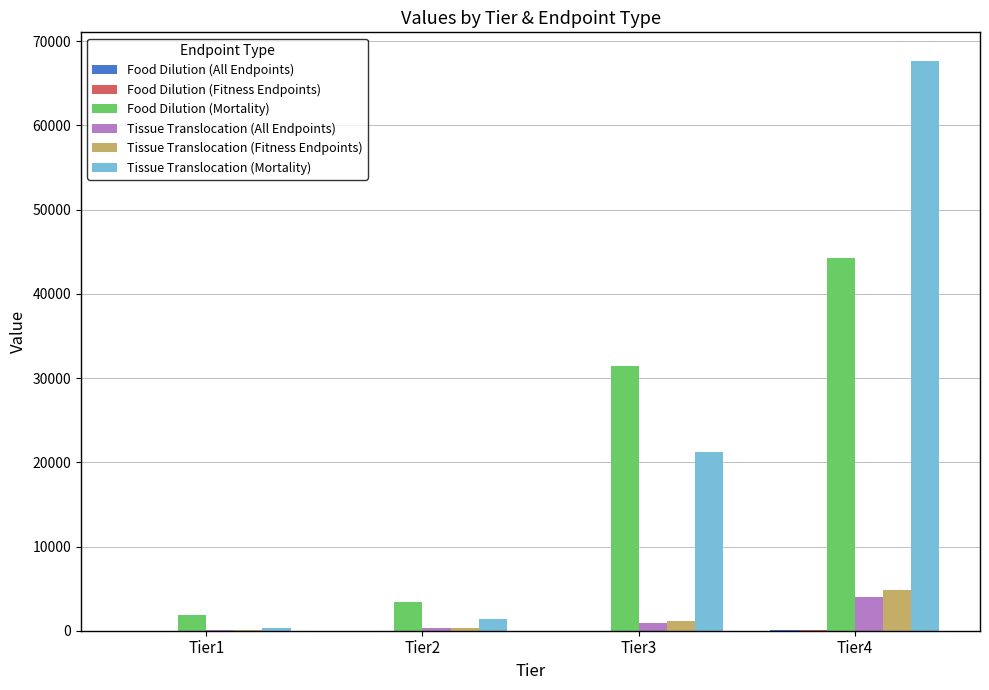

At which category is the sum across all series the highest?

Tier4